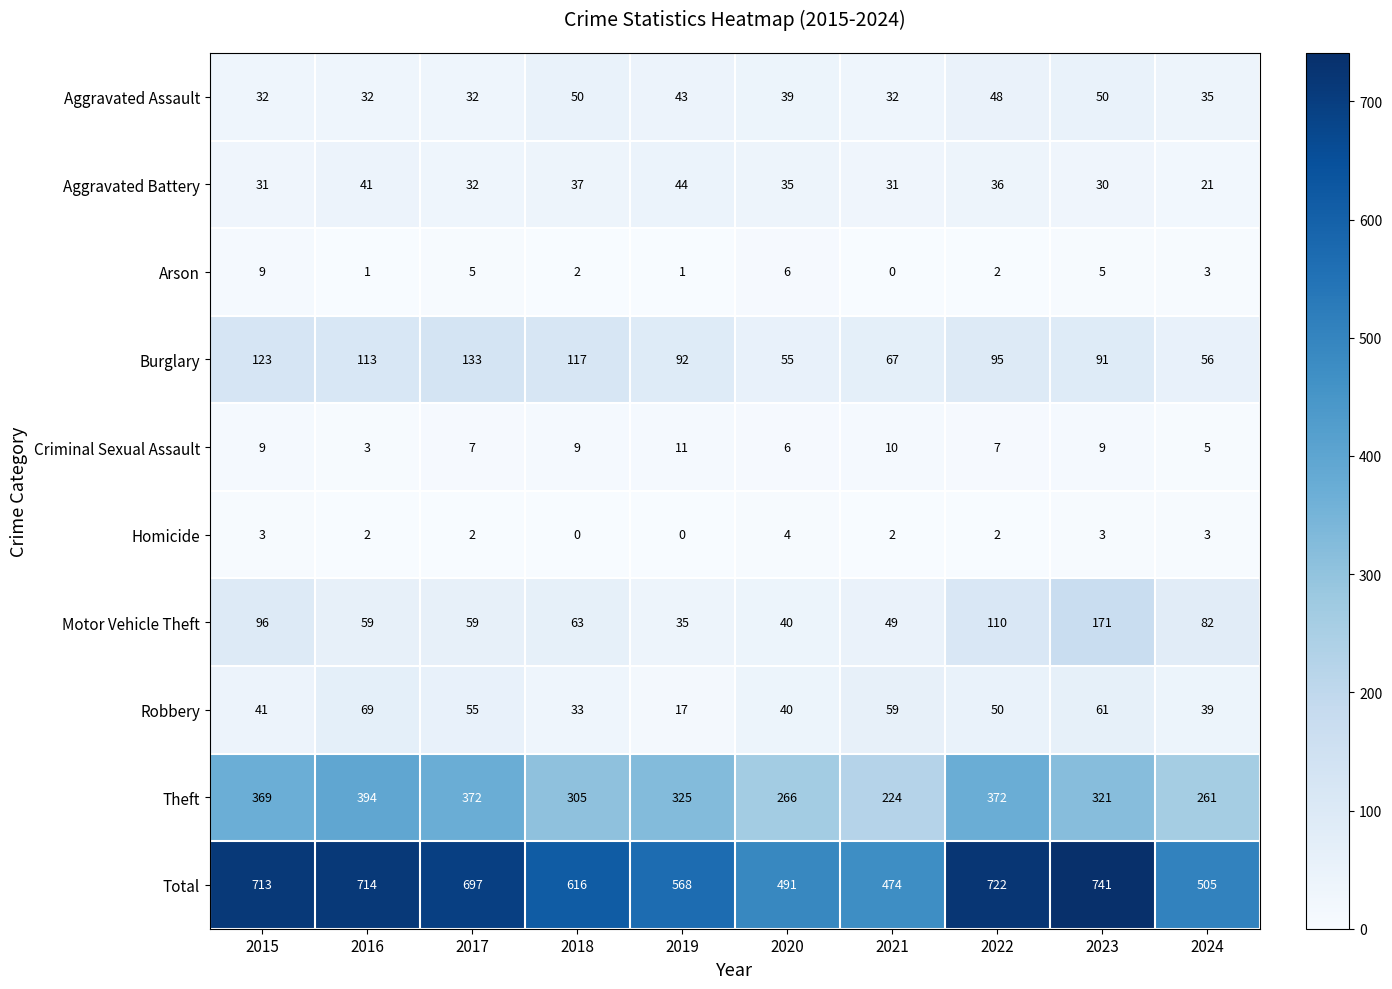

Which series changed the most between 2021 and 2023?

Total